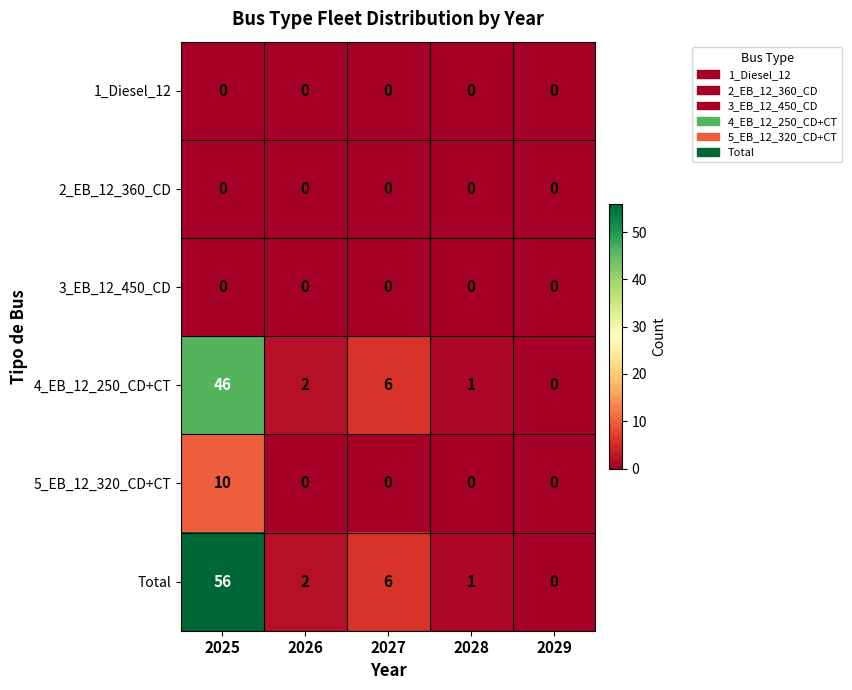

What is the difference between the maximum and second lowest values in the 5_EB_12_320_CD+CT series?

10